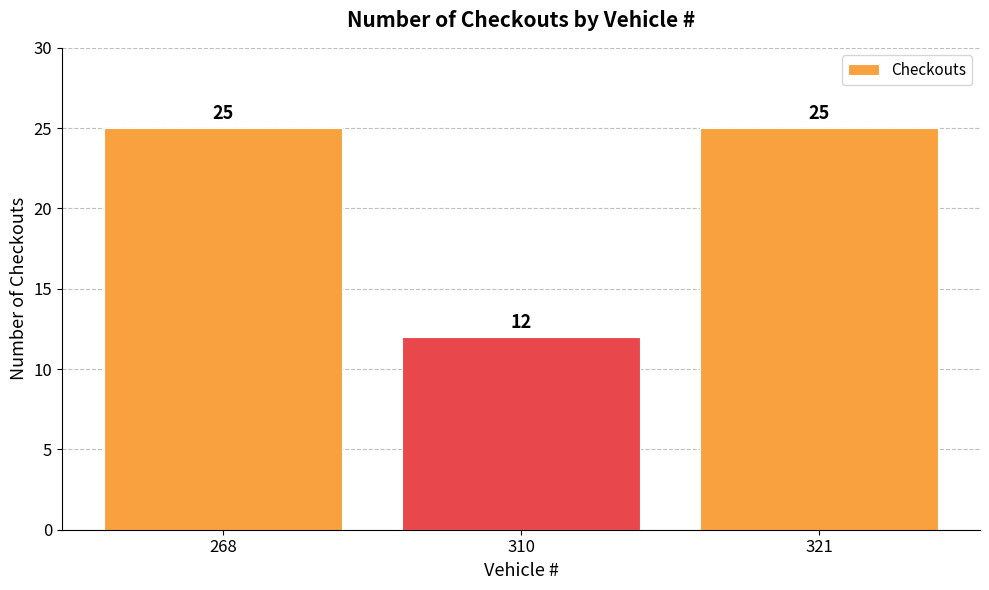

What is the ratio of the value at 310 to the value at 268?

0.5